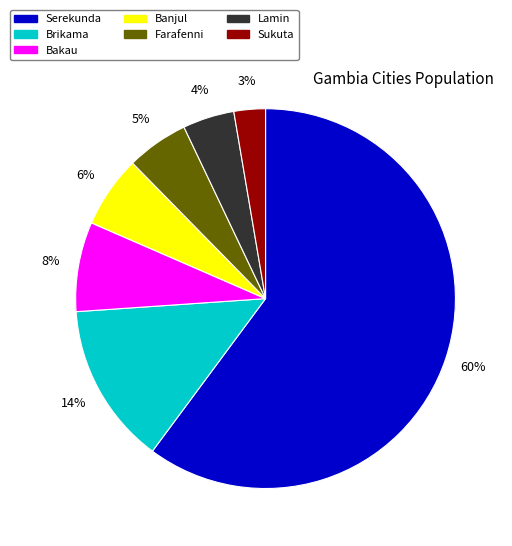

True or false: Banjul accounts for 1% of the total.

False